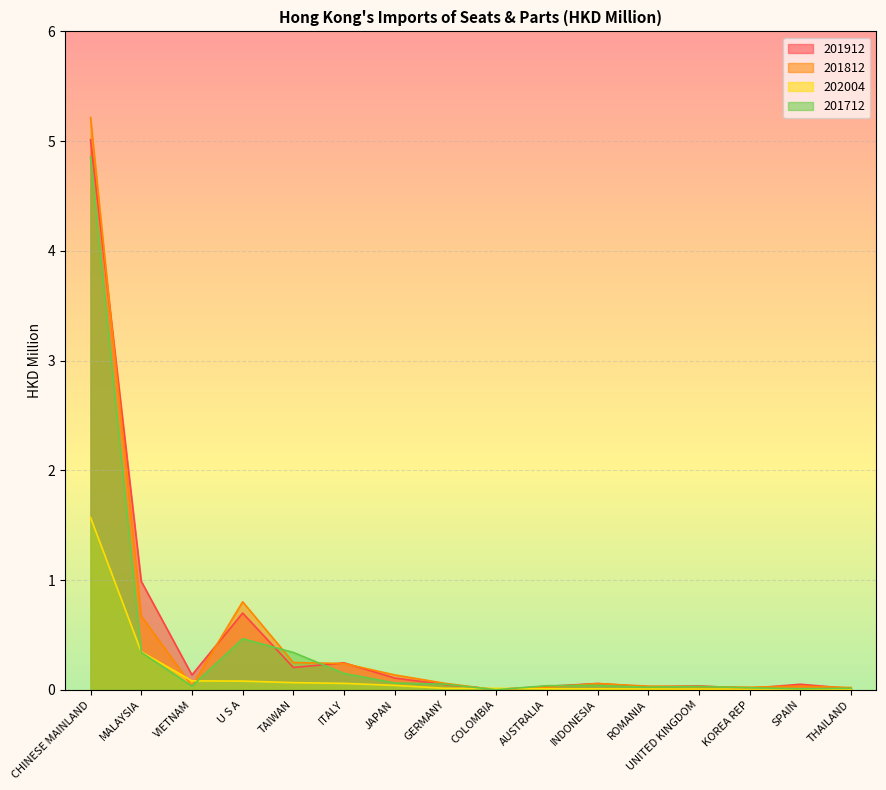

Reading left to right, list all the values displayed in this chart.

201912: CHINESE MAINLAND=5.0	MALAYSIA=1.0	VIETNAM=0.1	U S A=0.7	TAIWAN=0.2	ITALY=0.2	JAPAN=0.1	GERMANY=0.0	COLOMBIA=0.0	AUSTRALIA=0.0	INDONESIA=0.1	ROMANIA=0.0	UNITED KINGDOM=0.0	KOREA REP=0.0	SPAIN=0.1	THAILAND=0.0
201812: CHINESE MAINLAND=5.2	MALAYSIA=0.7	VIETNAM=0.0	U S A=0.8	TAIWAN=0.2	ITALY=0.2	JAPAN=0.1	GERMANY=0.1	COLOMBIA=0.0	AUSTRALIA=0.0	INDONESIA=0.1	ROMANIA=0.0	UNITED KINGDOM=0.0	KOREA REP=0.0	SPAIN=0.0	THAILAND=0.0
202004: CHINESE MAINLAND=1.6	MALAYSIA=0.3	VIETNAM=0.1	U S A=0.1	TAIWAN=0.1	ITALY=0.1	JAPAN=0.0	GERMANY=0.0	COLOMBIA=0.0	AUSTRALIA=0.0	INDONESIA=0.0	ROMANIA=0.0	UNITED KINGDOM=0.0	KOREA REP=0.0	SPAIN=0.0	THAILAND=0.0
201712: CHINESE MAINLAND=4.9	MALAYSIA=0.3	VIETNAM=0.0	U S A=0.5	TAIWAN=0.3	ITALY=0.1	JAPAN=0.1	GERMANY=0.1	COLOMBIA=0.0	AUSTRALIA=0.0	INDONESIA=0.0	ROMANIA=0.0	UNITED KINGDOM=0.0	KOREA REP=0.0	SPAIN=0.0	THAILAND=0.0